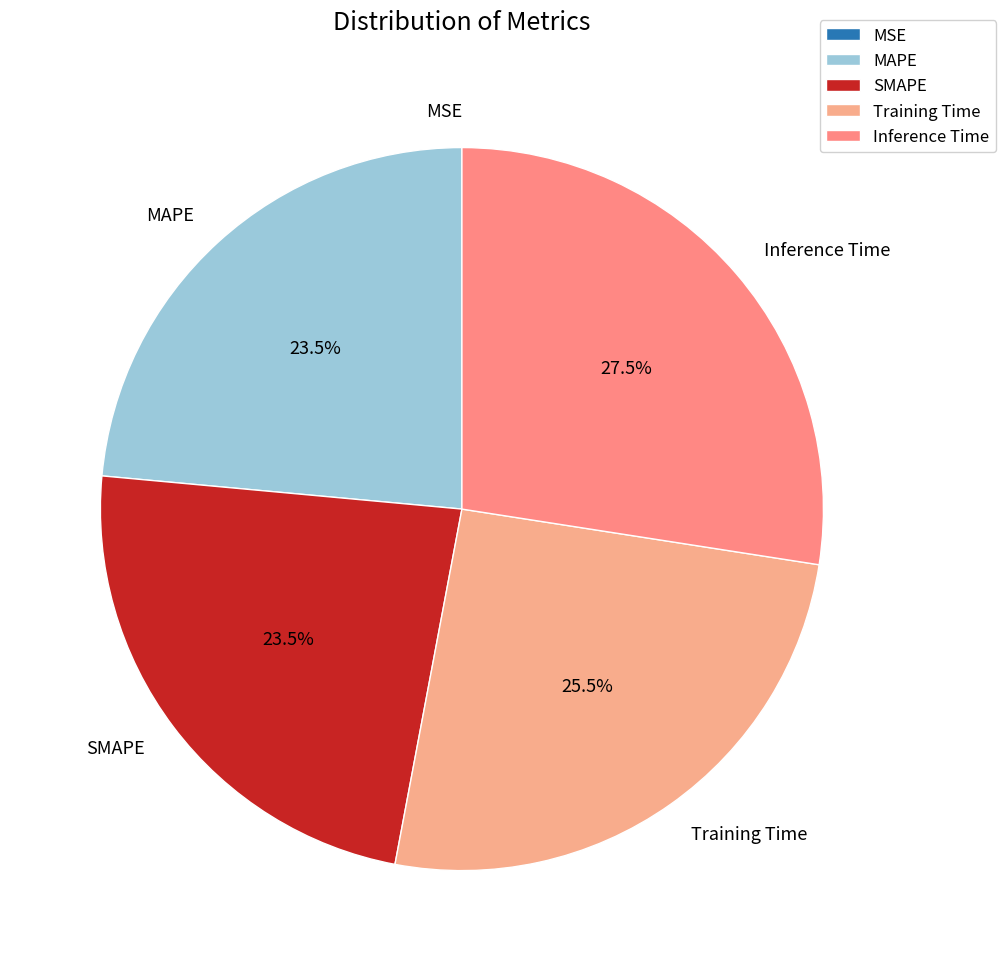

Which has a higher value, Training Time or SMAPE?

Training Time